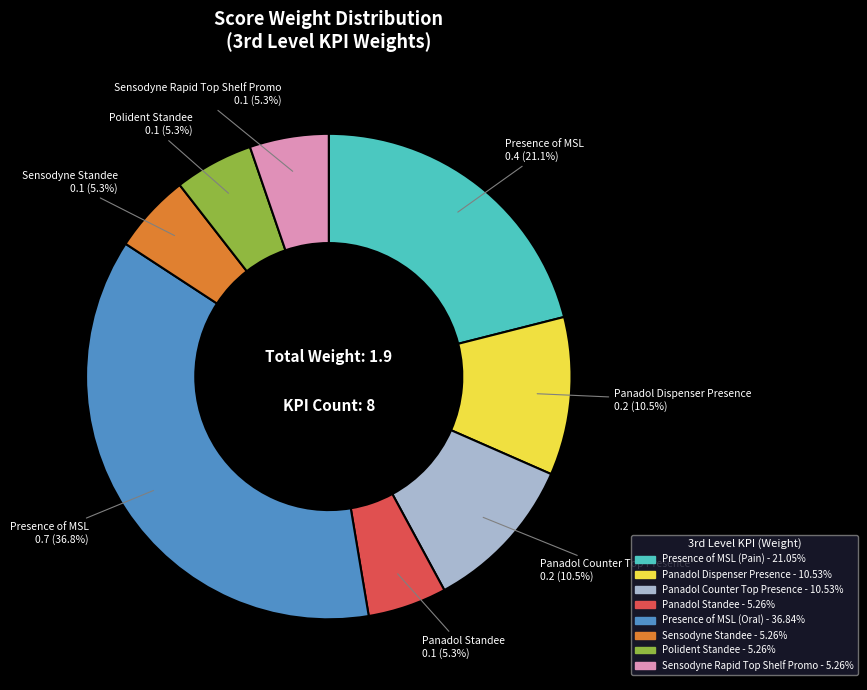

How many segments does this pie chart have?

8